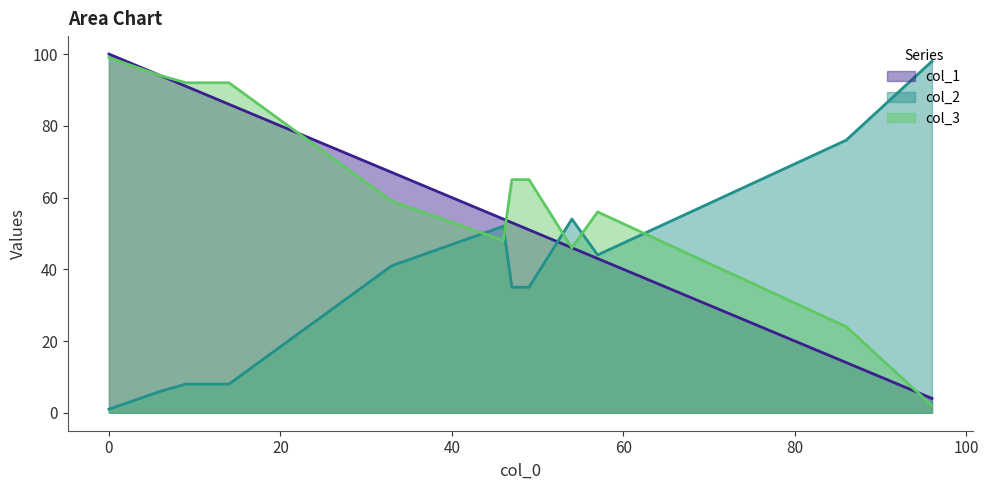

Does the chart display data point markers on the line(s)?

No